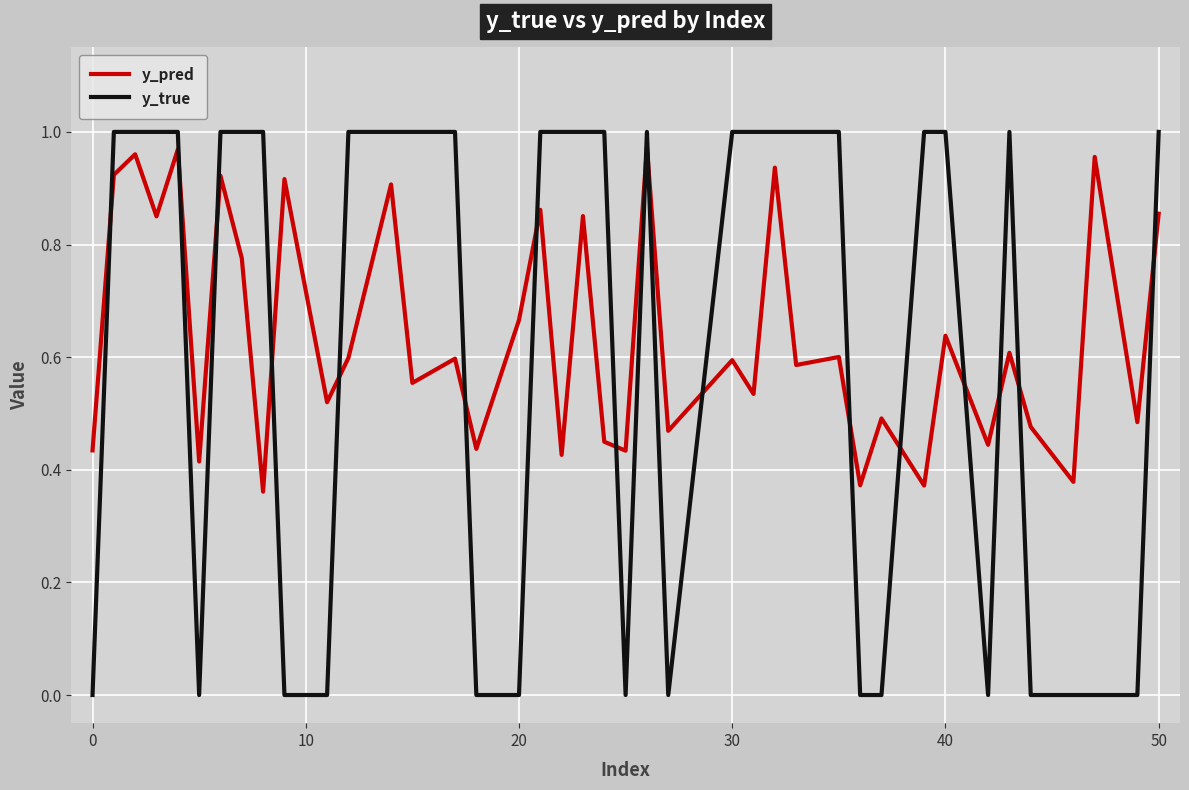

Which series has the widest spread of values?

y_true